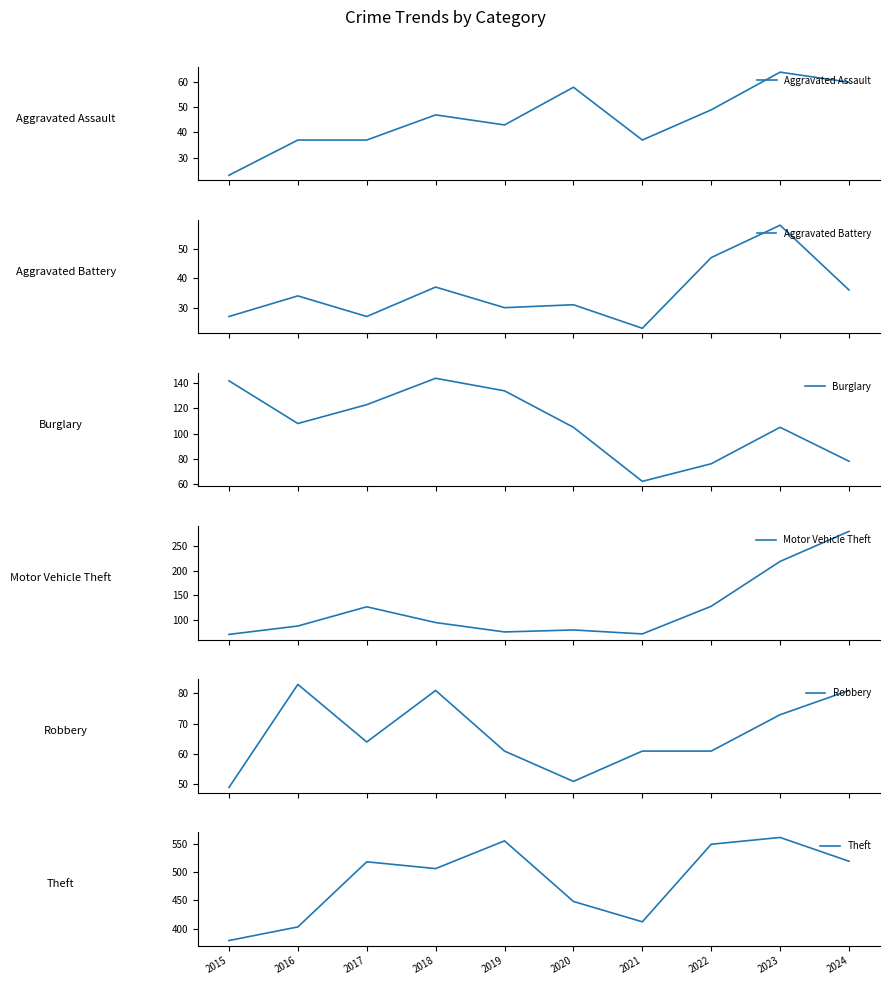

Reading left to right, transcribe all the data shown in this chart.

Aggravated Assault: 23	37	37	47	43	58	37	49	64	60
Aggravated Battery: 27	34	27	37	30	31	23	47	58	36
Burglary: 142	108	123	144	134	105	62	76	105	78
Motor Vehicle Theft: 71	88	127	95	76	80	72	128	219	280
Robbery: 49	83	64	81	61	51	61	61	73	81
Theft: 379	403	518	506	555	448	412	549	561	519